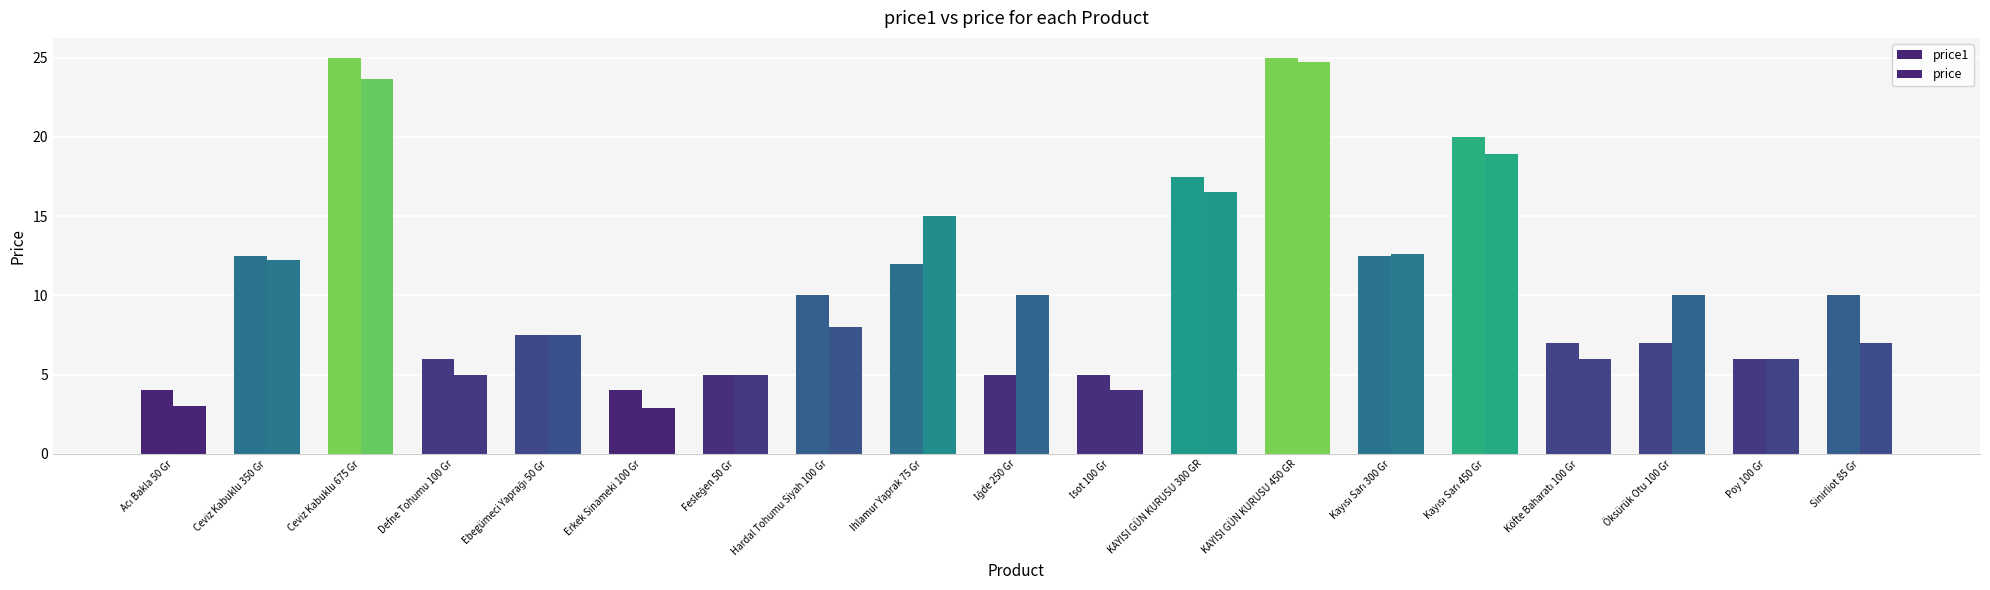

What is the spread (max minus min) of values at KAYISI GÜN KURUSU 300 GR?

1.0